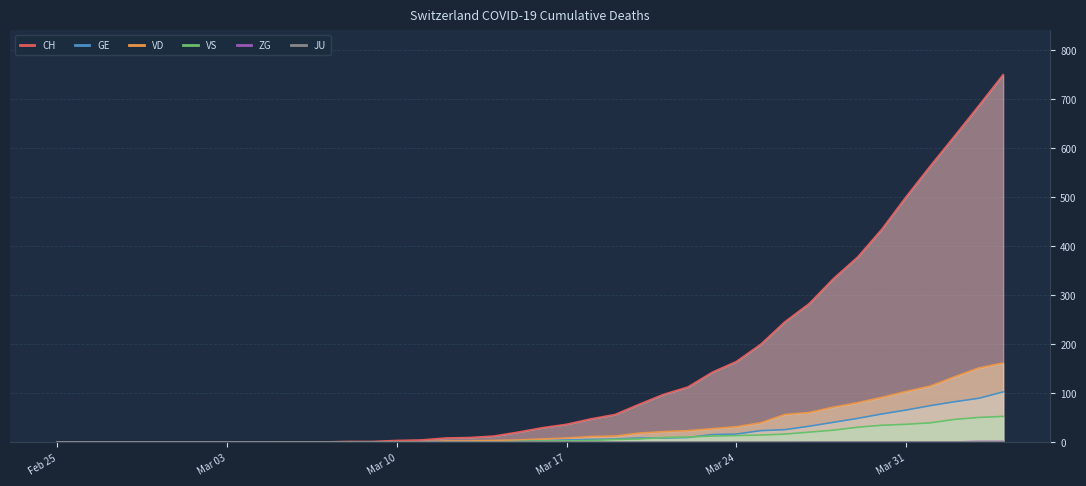

What is the maximum value shown in the chart?

750